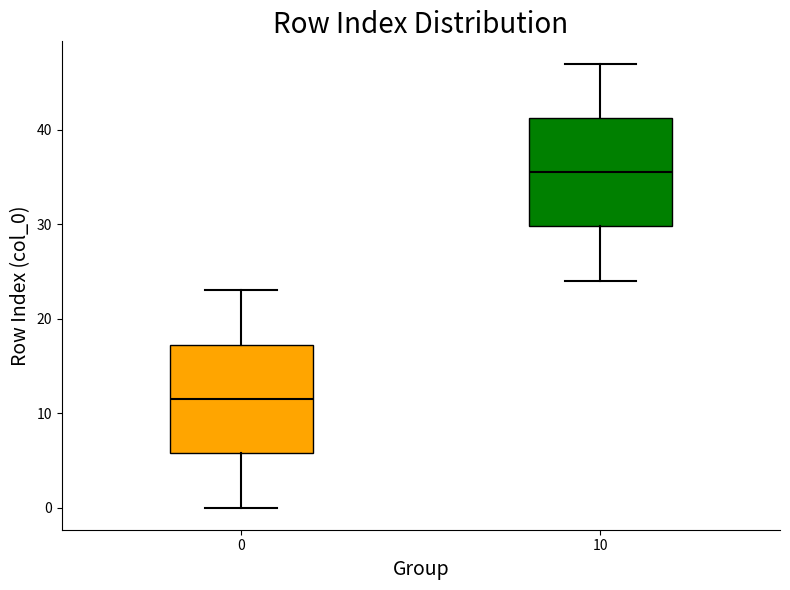

Reading left to right, transcribe this box plot: for each box, give where its median line is, the range the box spans, and where its two whiskers end, as read against the y-axis. The values are not printed on the chart, so give them approximately, as read against the axis.

0: median 12, box 6 to 17, whiskers 0 to 23
10: median 36, box 30 to 41, whiskers 24 to 47